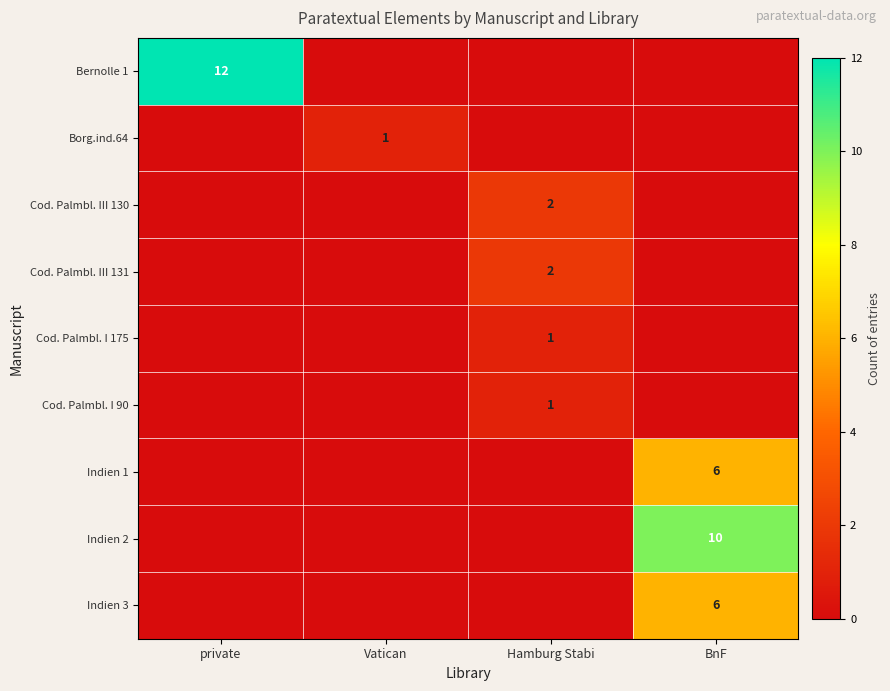

How many values in the Cod. Palmbl. I 175 series exceed 0?

1